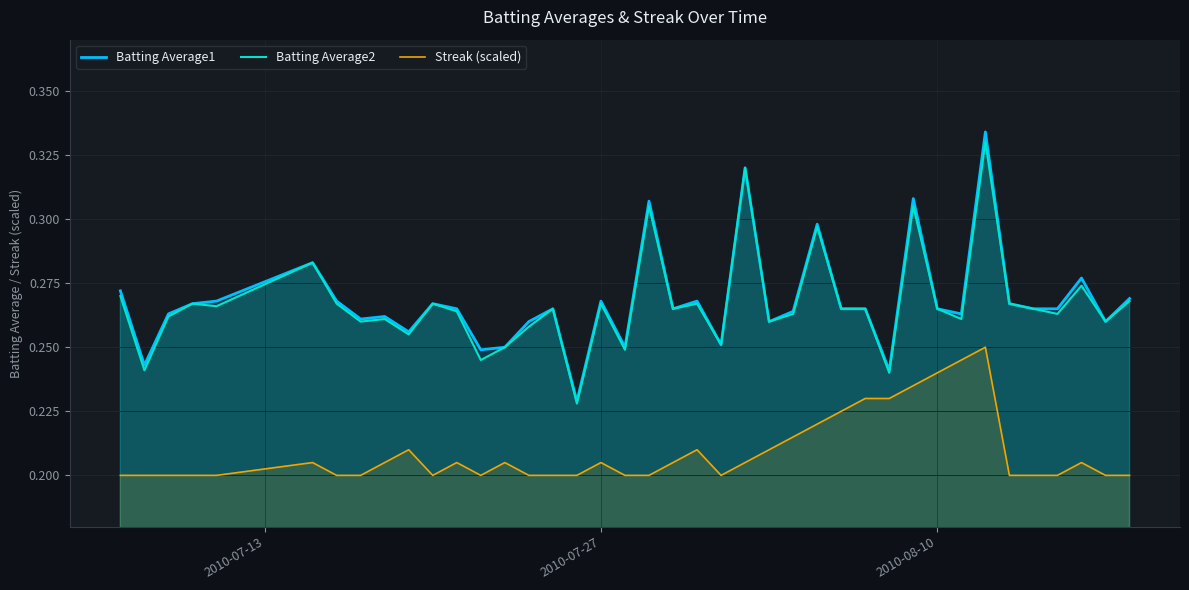

Which series has the widest spread of values?

Batting Average1